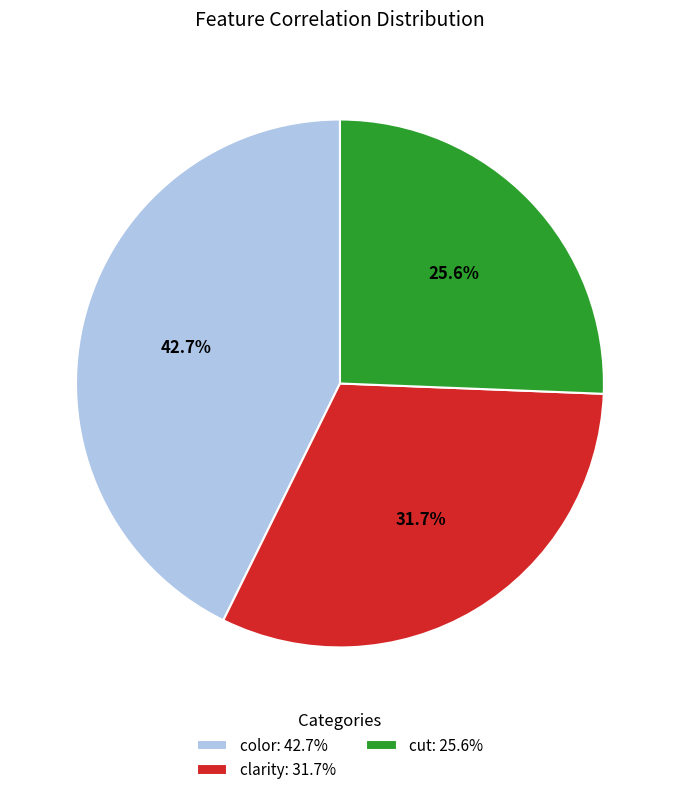

True or false: clarity accounts for 32% of the total.

True